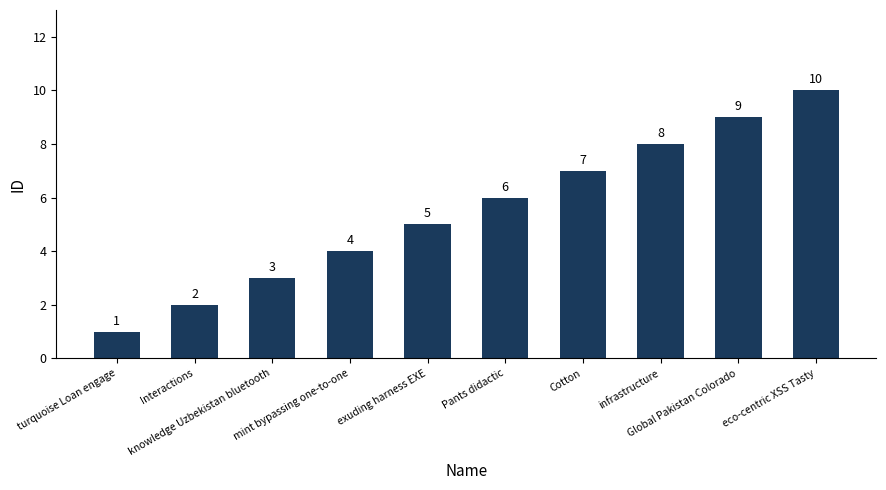

What is the change in value from turquoise Loan engage to eco-centric XSS Tasty?

+9